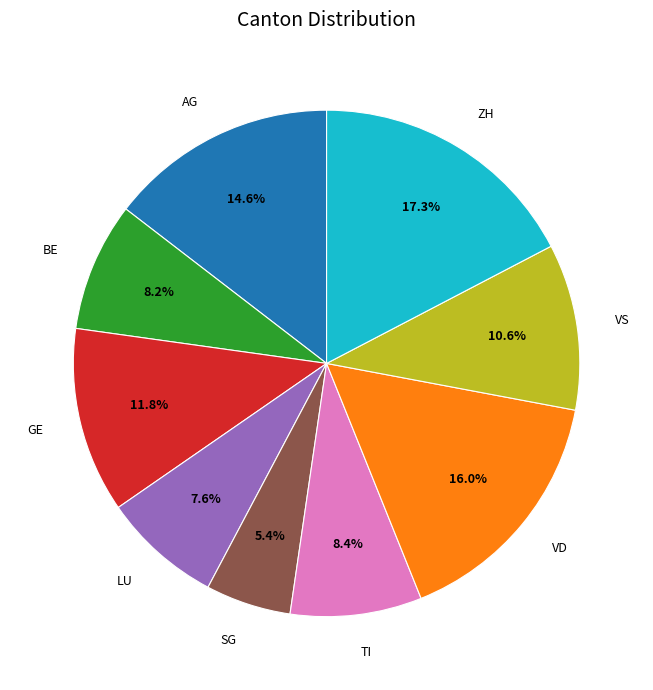

True or false: AG accounts for 15% of the total.

True